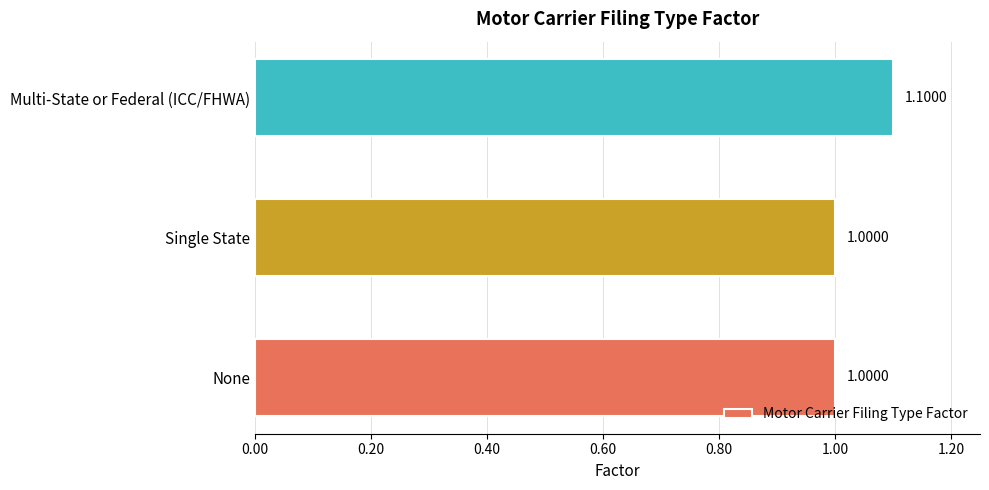

Approximately how many times larger is the value at Multi-State or Federal (ICC/FHWA) compared to None?

1.1